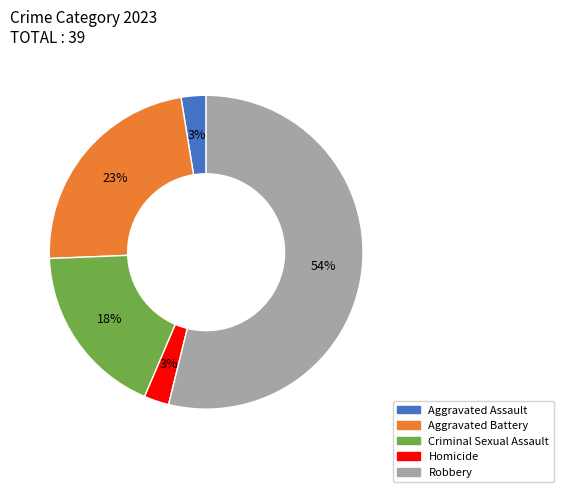

Is the sum of Homicide and Aggravated Battery greater than half?

No